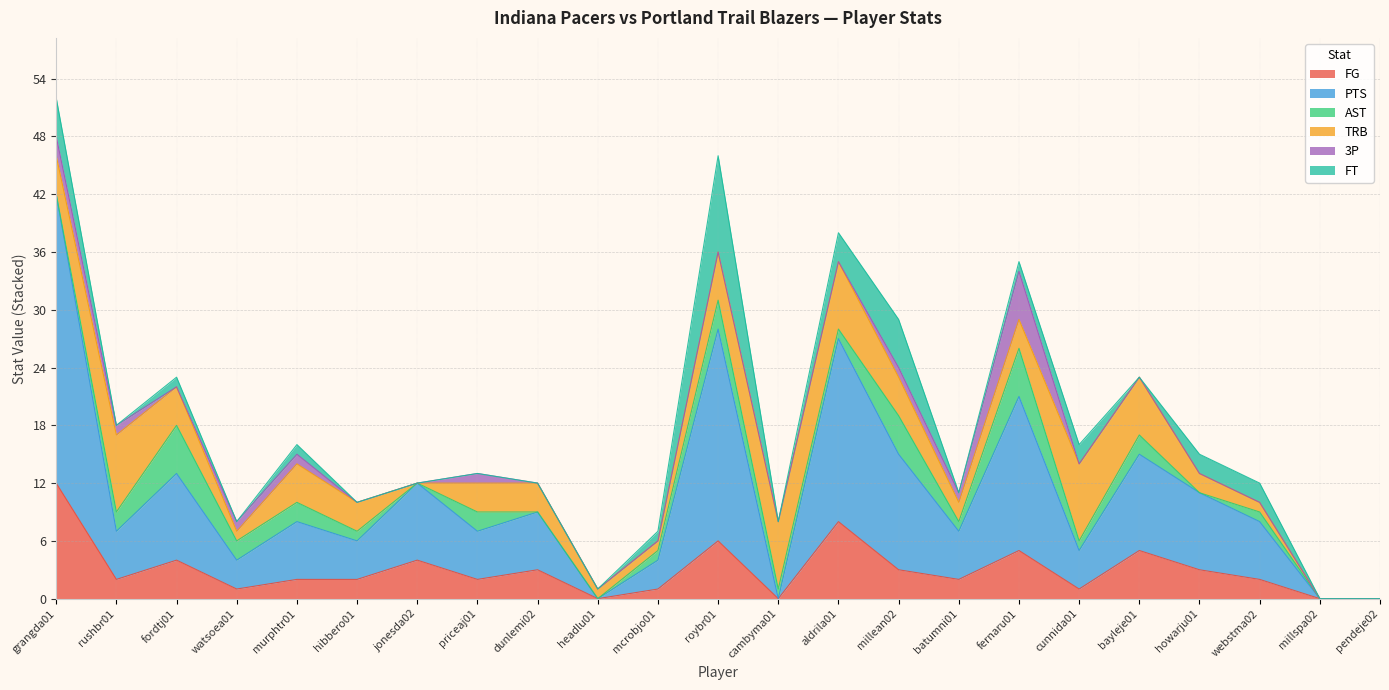

True or false: FT and 3P intersect in this chart.

True